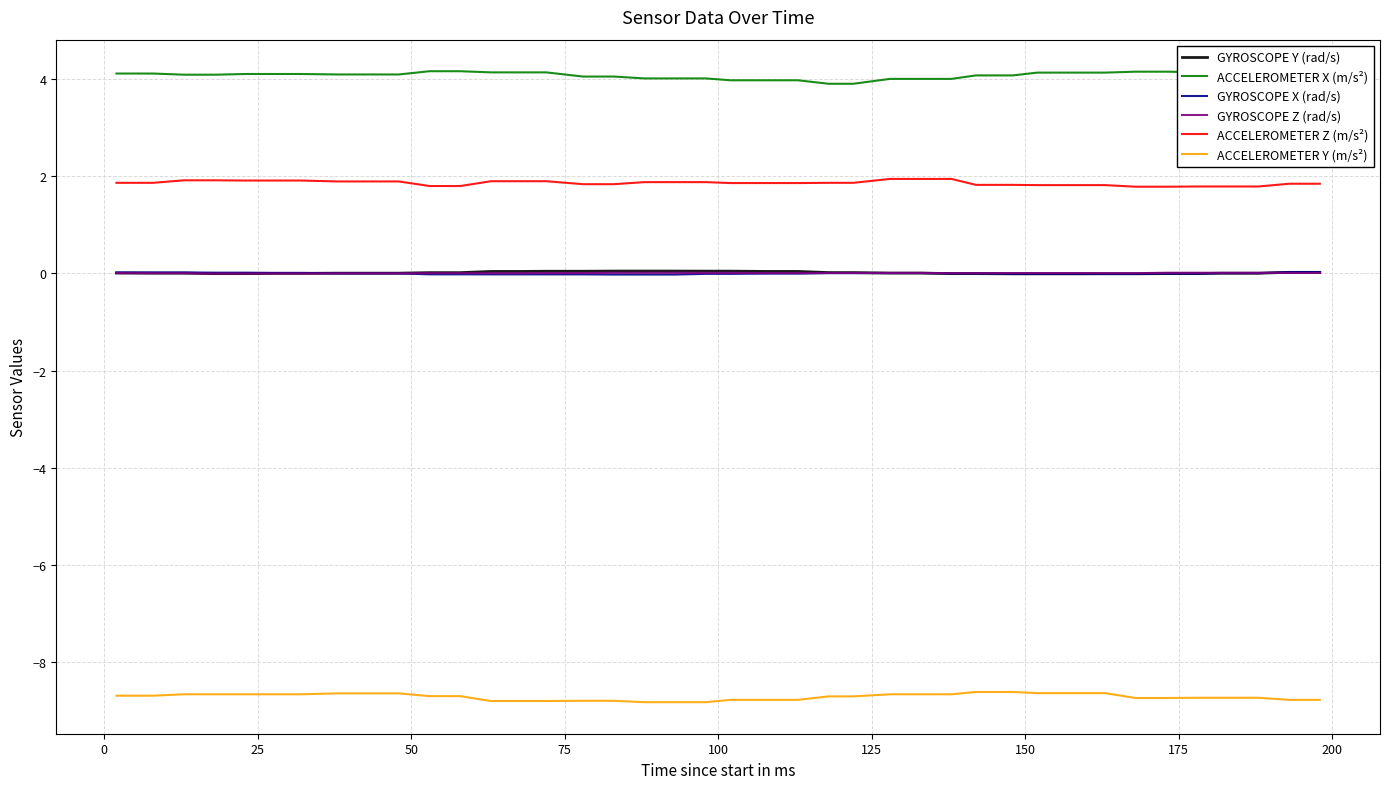

True or false: GYROSCOPE X (rad/s) and ACCELEROMETER Z (m/s²) cross at least once.

False